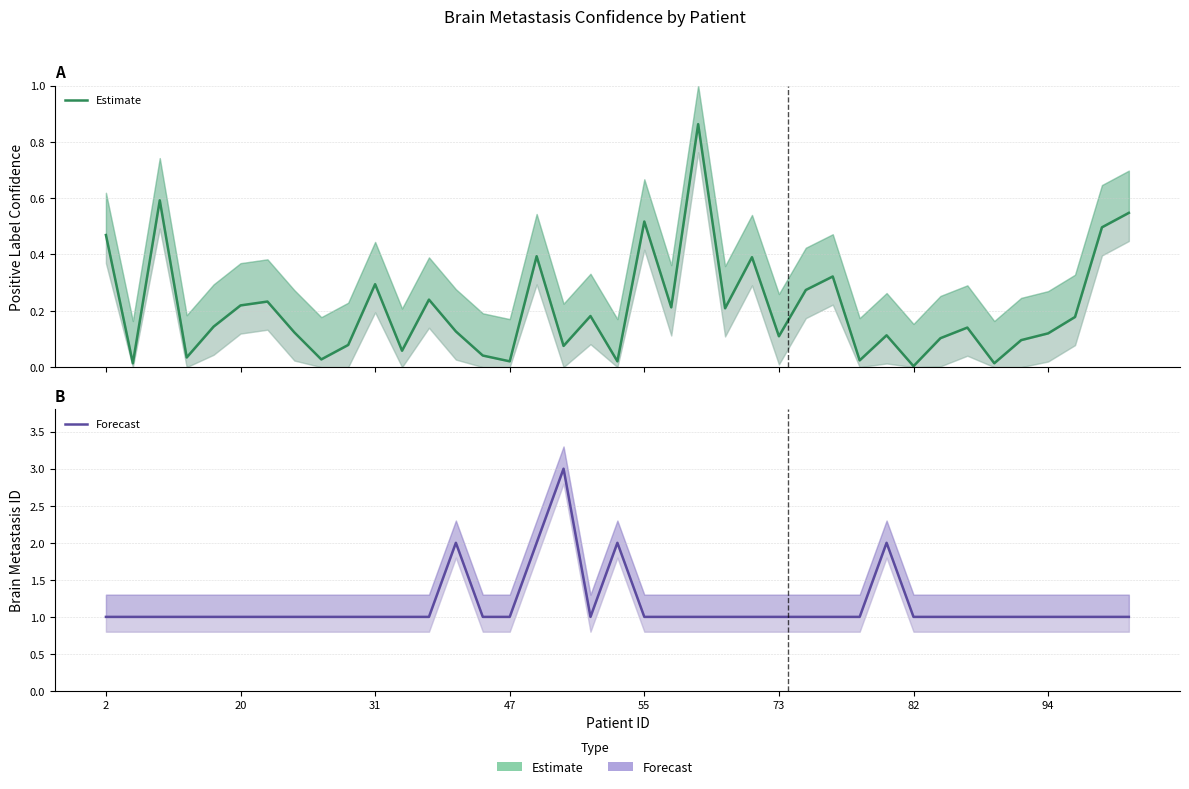

At how many categories does at least one series exceed 0?

39